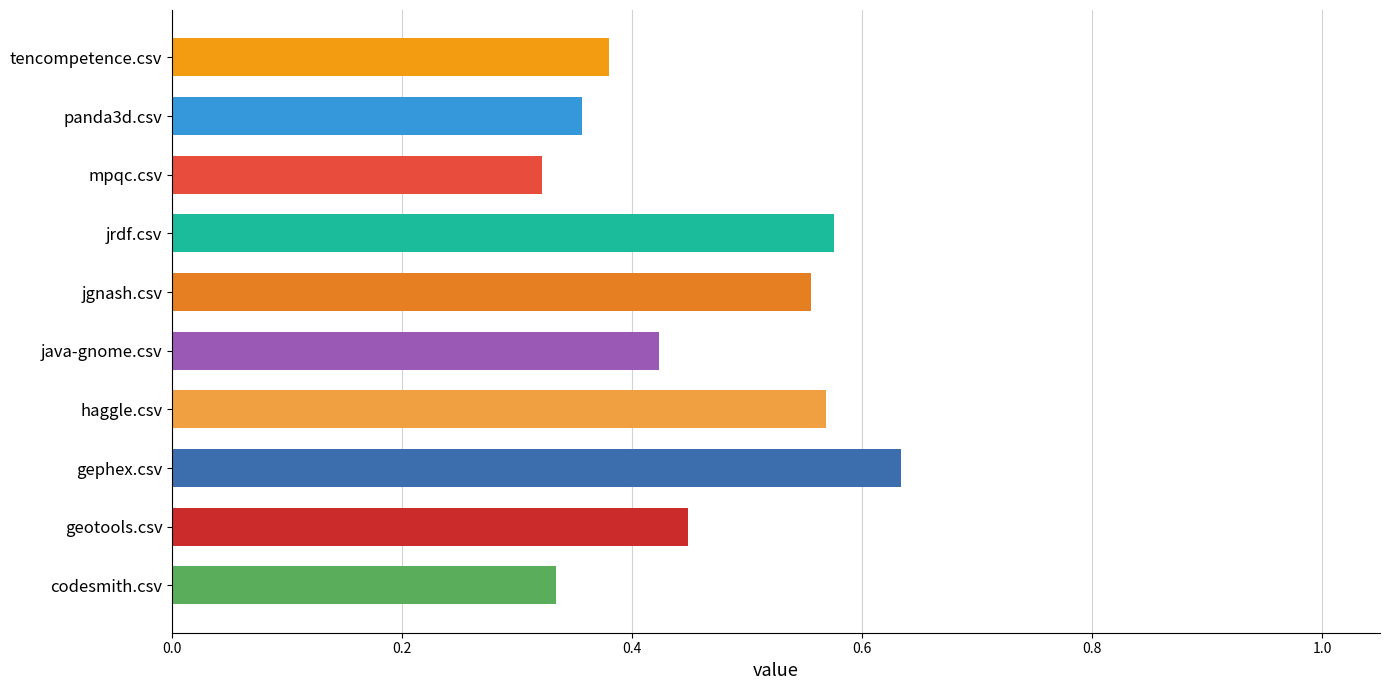

Which label corresponds to the largest value in the chart?

gephex.csv